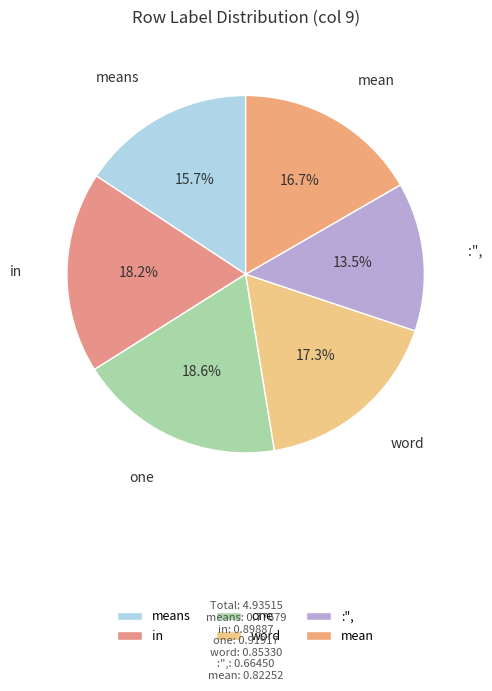

To the nearest percent, what portion does means represent?

16%